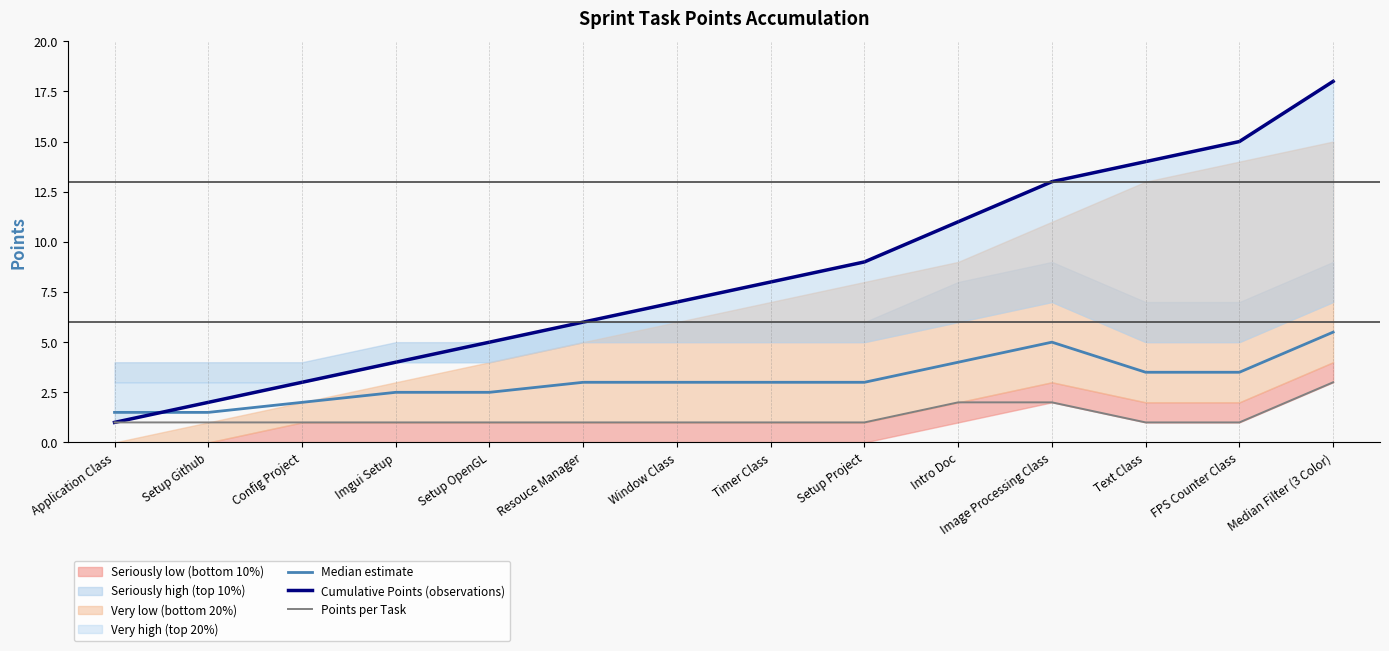

List the labels in order of Points per Task value, largest first.

Median Filter (3 Color), Intro Doc, Image Processing Class, Application Class, Setup Github, Config Project, Imgui Setup, Setup OpenGL, Resouce Manager, Window Class, Timer Class, Setup Project, Text Class, FPS Counter Class